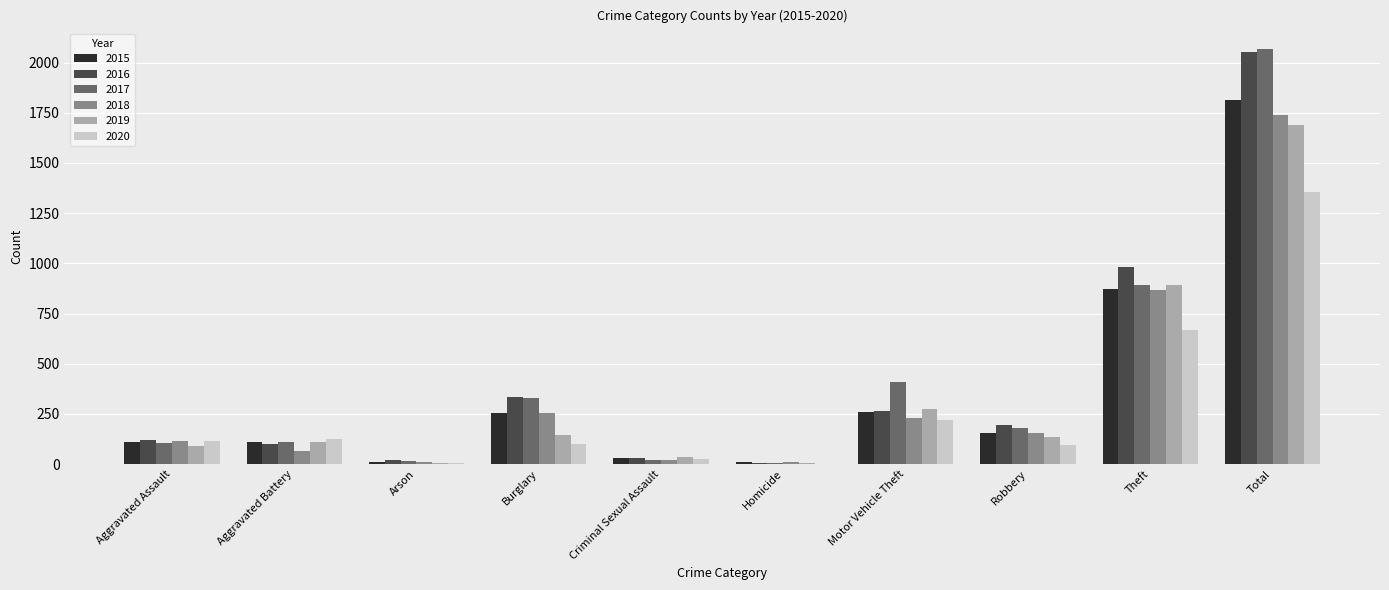

At which label does 2015 reach its peak?

Total